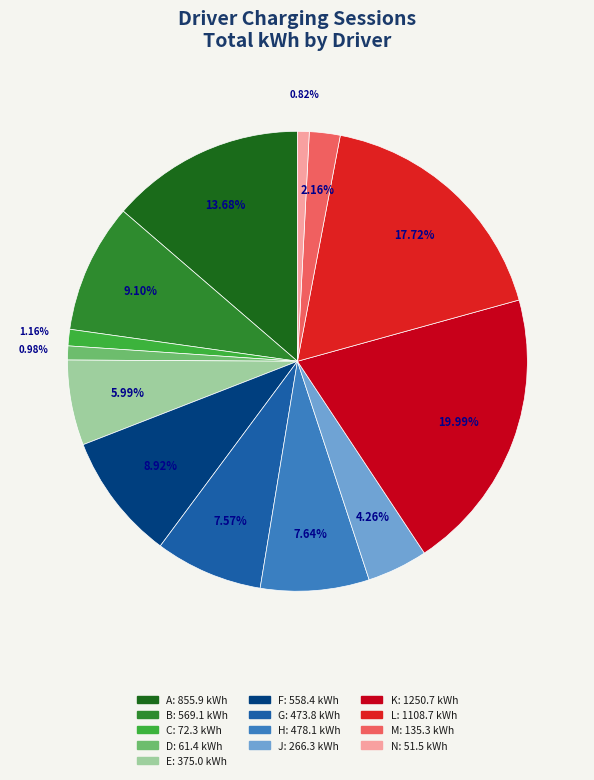

To the nearest percent, what percentage of the pie is J?

4%